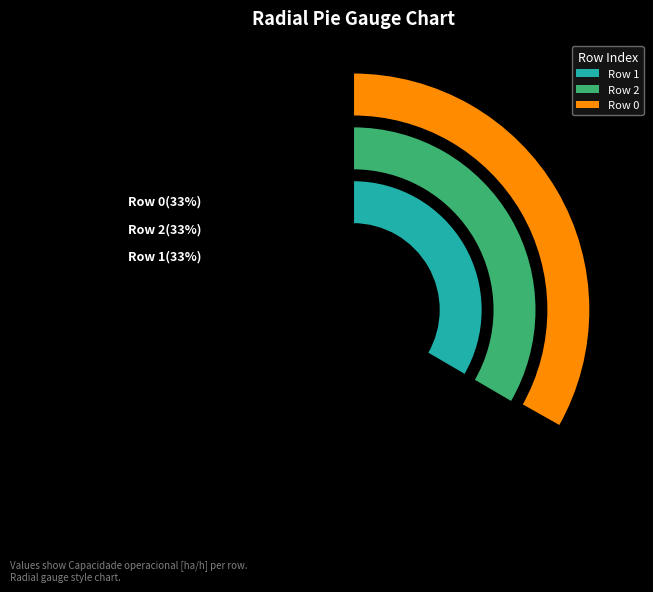

Is there any slice that represents more than half of the pie?

No